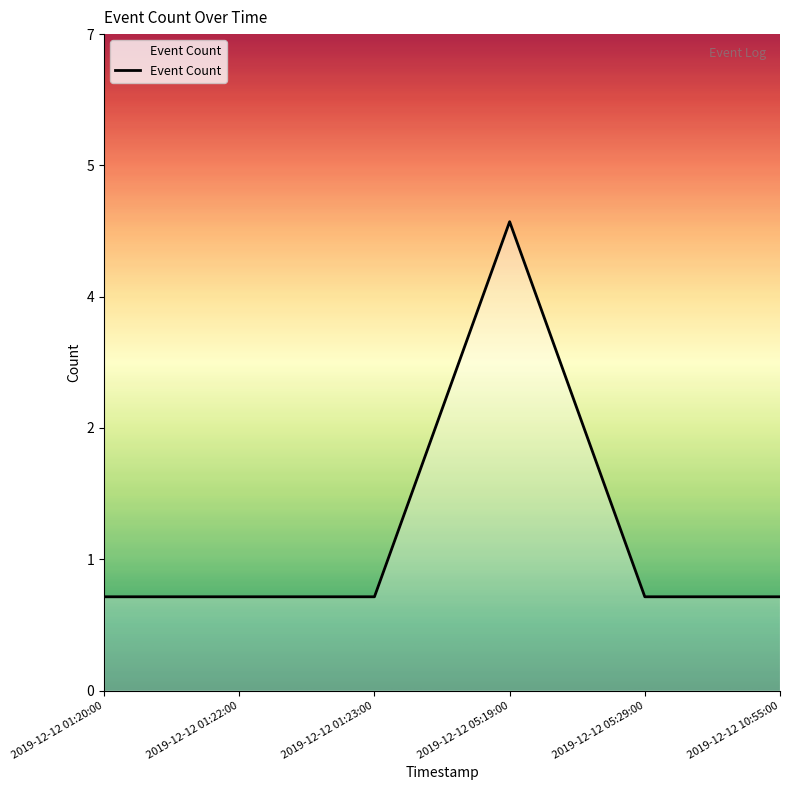

Does the chart have visible grid lines?

No